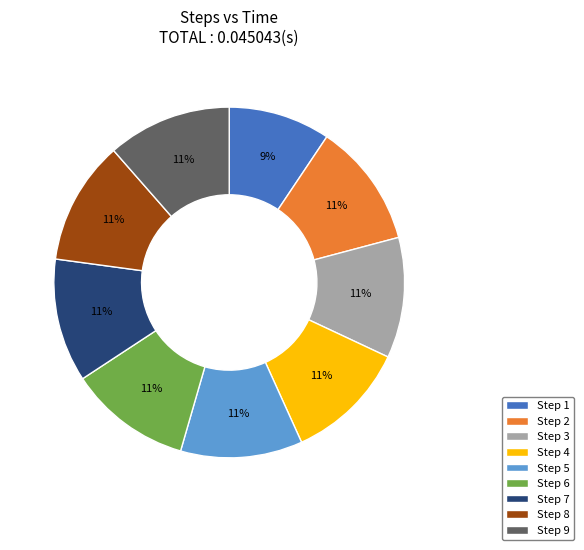

Do Step 9 and Step 7 together represent more than half of the pie?

No